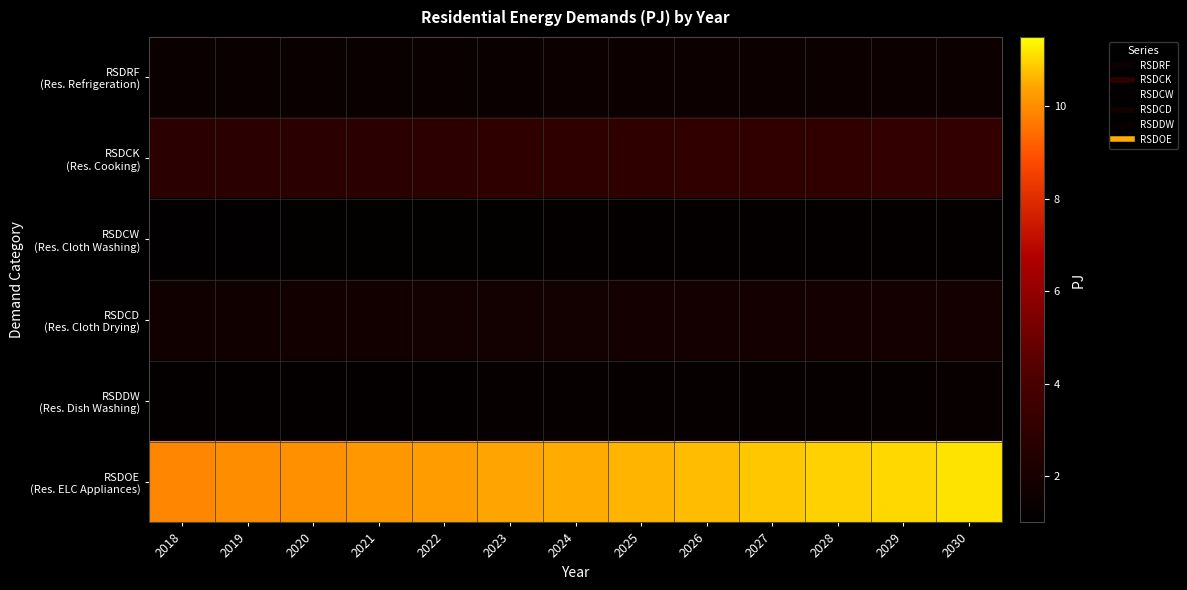

List the series in order of their peak value, highest first.

RSDOE (Res. ELC Appliances), RSDCK (Res. Cooking), RSDCD (Res. Cloth Drying), RSDRF (Res. Refrigeration), RSDDW (Res. Dish Washing), RSDCW (Res. Cloth Washing)